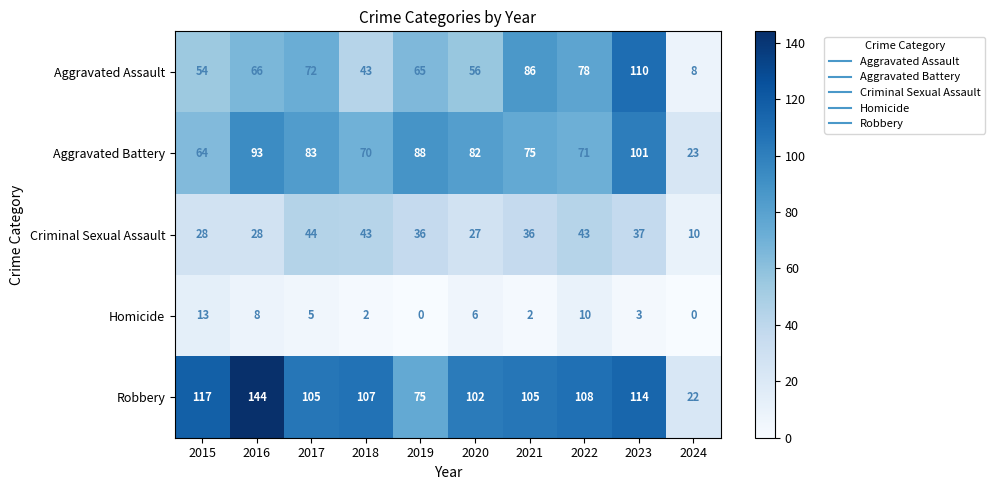

Between 2020 and 2024, which series saw the biggest shift?

Robbery